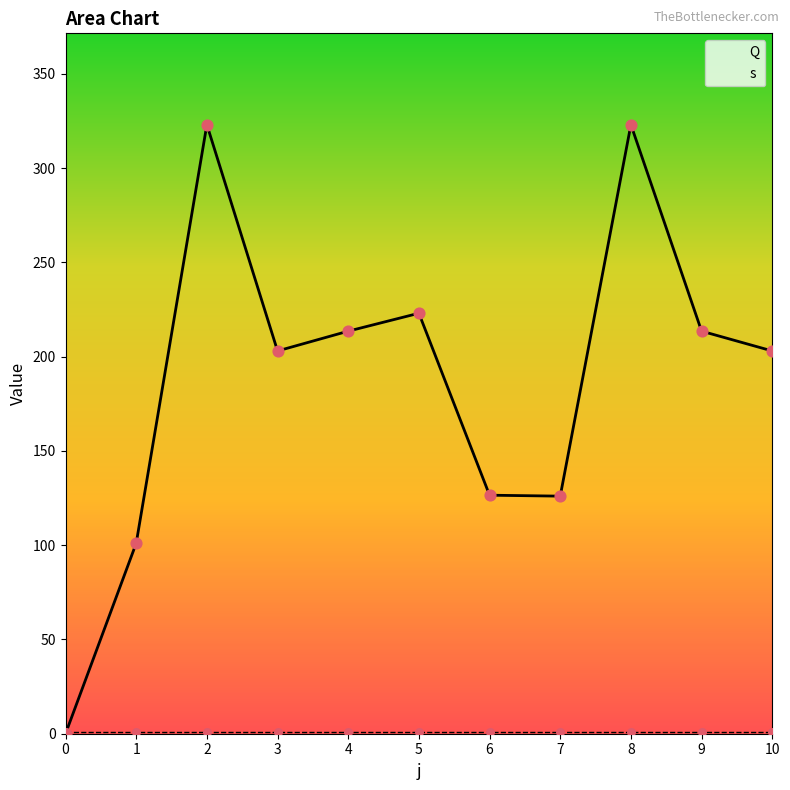

Which series contains the highest Y value?

Q